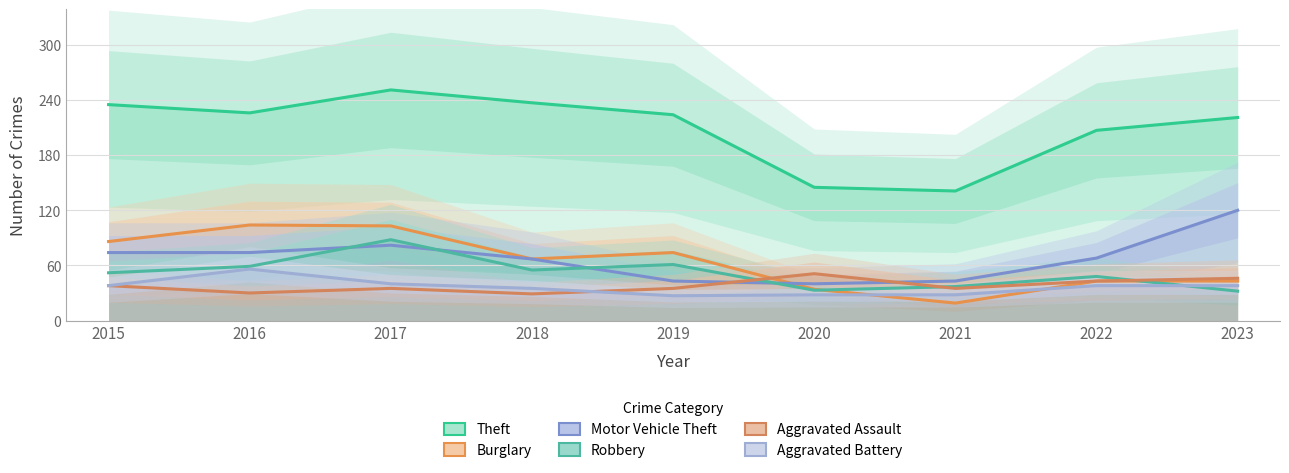

Reading left to right, transcribe all the data shown in this chart.

Theft: 2015=235	2016=226	2017=251	2018=237	2019=224	2020=145	2021=141	2022=207	2023=221
Burglary: 2015=86	2016=104	2017=103	2018=67	2019=74	2020=34	2021=19	2022=43	2023=43
Motor Vehicle Theft: 2015=74	2016=74	2017=82	2018=67	2019=43	2020=40	2021=43	2022=68	2023=120
Robbery: 2015=52	2016=59	2017=88	2018=55	2019=61	2020=33	2021=37	2022=48	2023=32
Aggravated Assault: 2015=38	2016=30	2017=35	2018=29	2019=35	2020=51	2021=35	2022=43	2023=46
Aggravated Battery: 2015=38	2016=56	2017=40	2018=35	2019=27	2020=28	2021=28	2022=38	2023=38